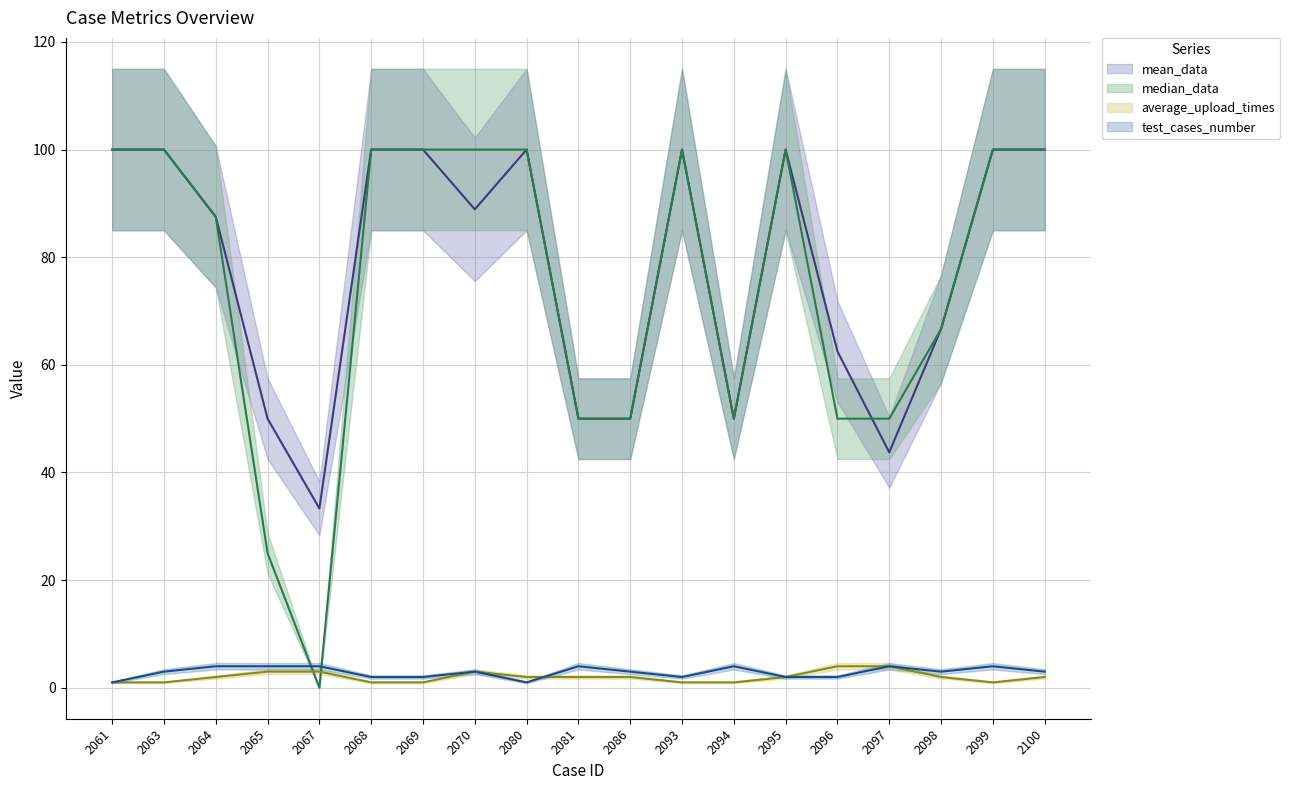

What is the difference between the second highest and second lowest values in the average_upload_times (line) series?

3.0